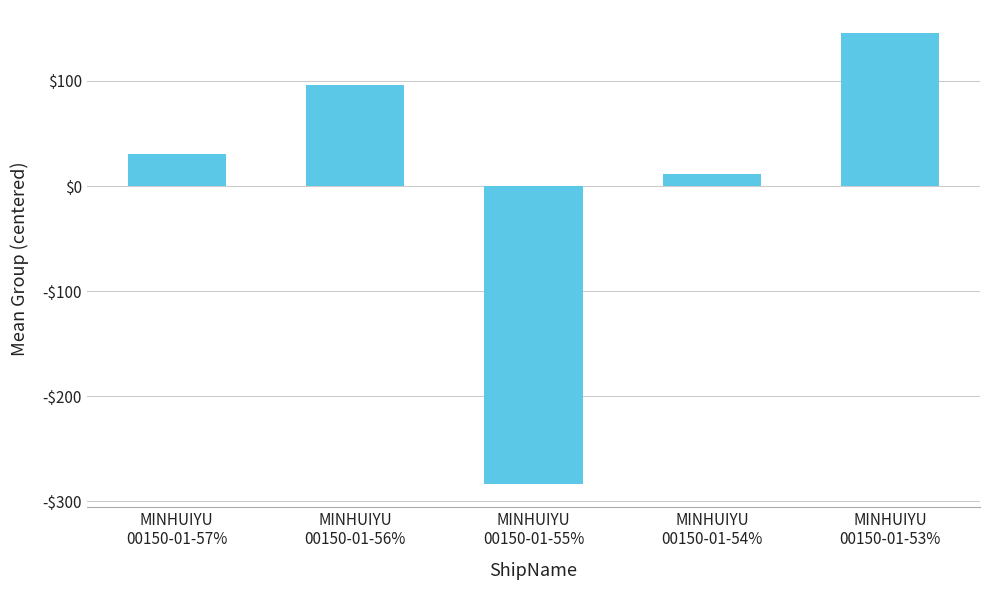

Reading right to left, extract all data points from this chart.

MINHUIYU
00150-01-53%=146.0	MINHUIYU
00150-01-54%=11.5	MINHUIYU
00150-01-55%=-283.5	MINHUIYU
00150-01-56%=95.7	MINHUIYU
00150-01-57%=30.4